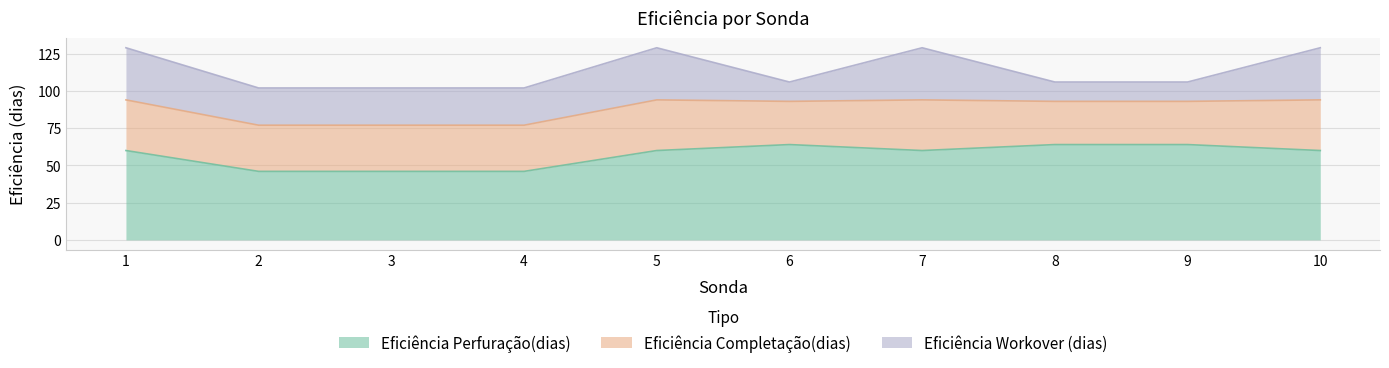

True or false: Eficiência Perfuração(dias) and Eficiência Completação(dias) cross at least once.

False